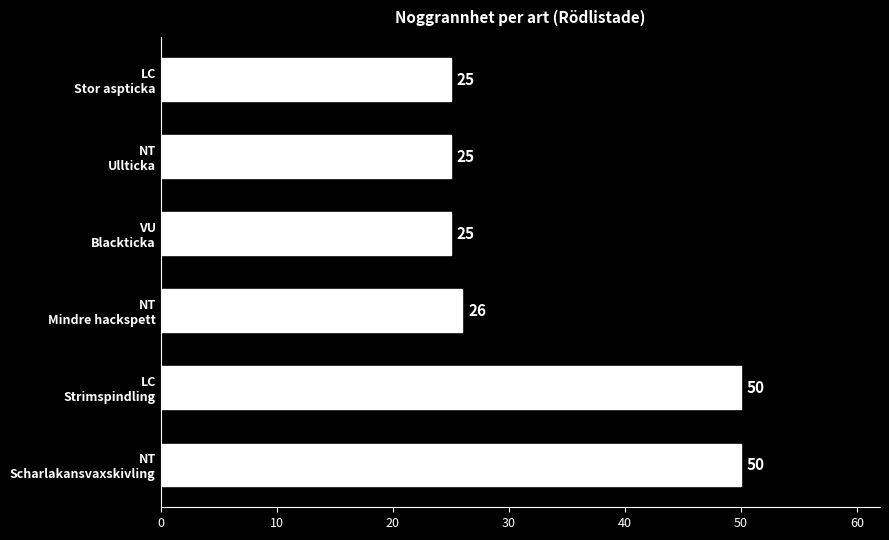

What is the minimum value shown in the chart?

25